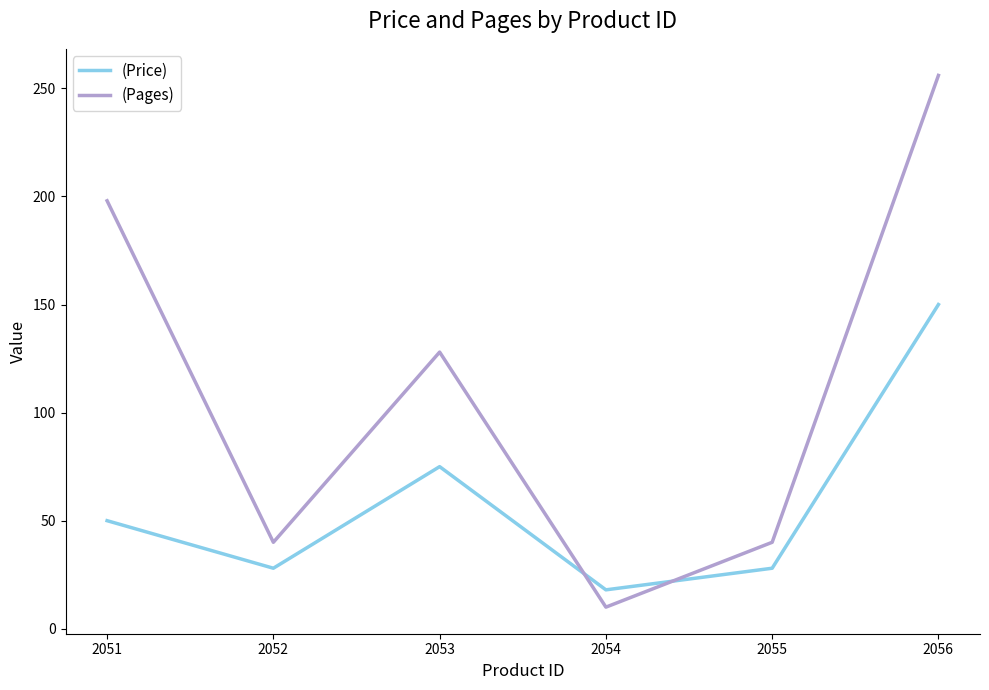

Reading left to right, what are all the values shown in this chart?

(Price): 50	28	75	18	28	150
(Pages): 198	40	128	10	40	256